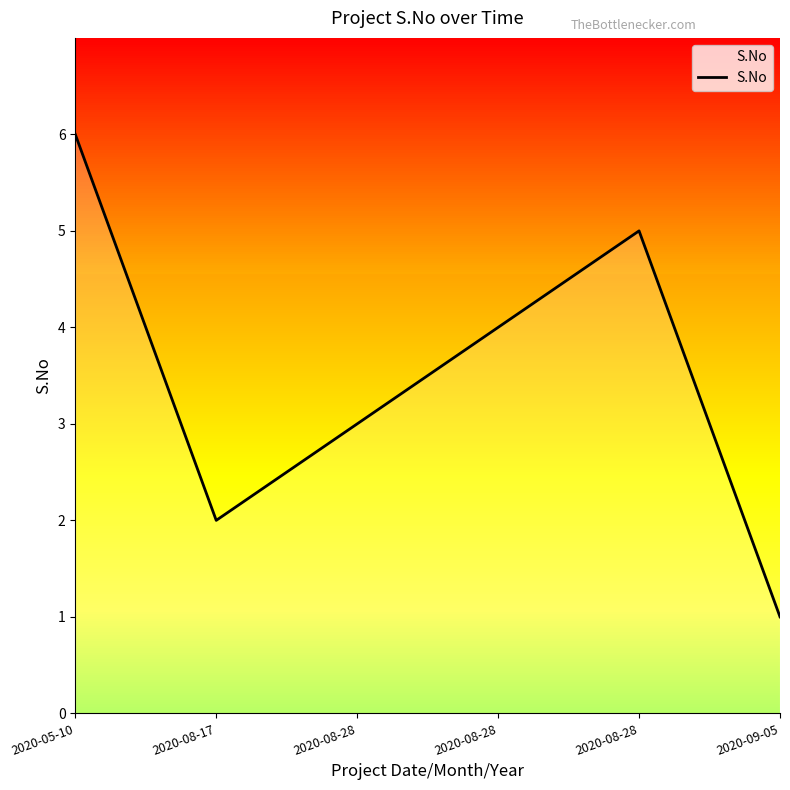

List the labels in order of value, smallest first.

2020-09-05, 2020-08-17, 2020-08-28, 2020-08-28, 2020-08-28, 2020-05-10